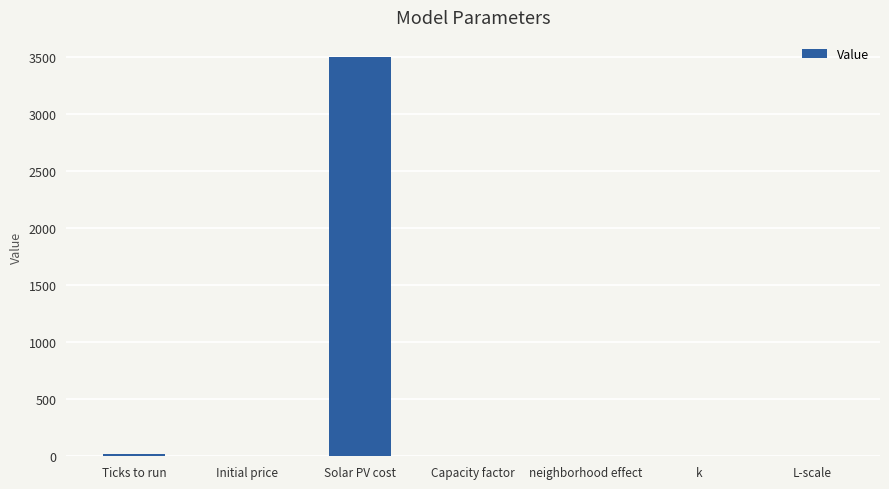

What is the sum of all values?

3521.7